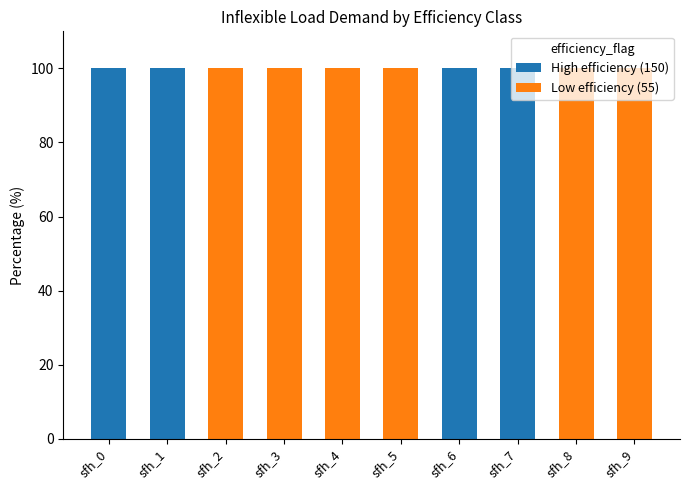

What is the highest value of the High efficiency (150) series?

100